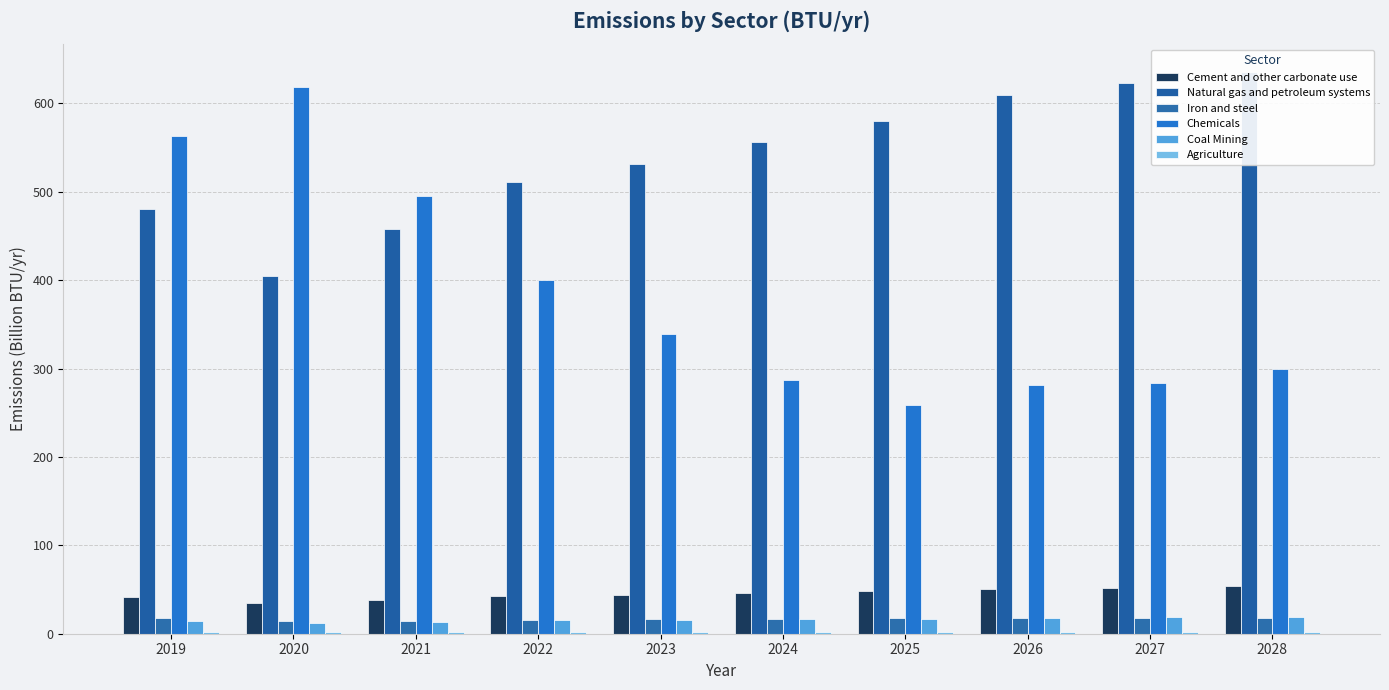

Rank the series at 2027 from highest to lowest value.

Natural gas and petroleum systems, Chemicals, Cement and other carbonate use, Coal Mining, Iron and steel, Agriculture